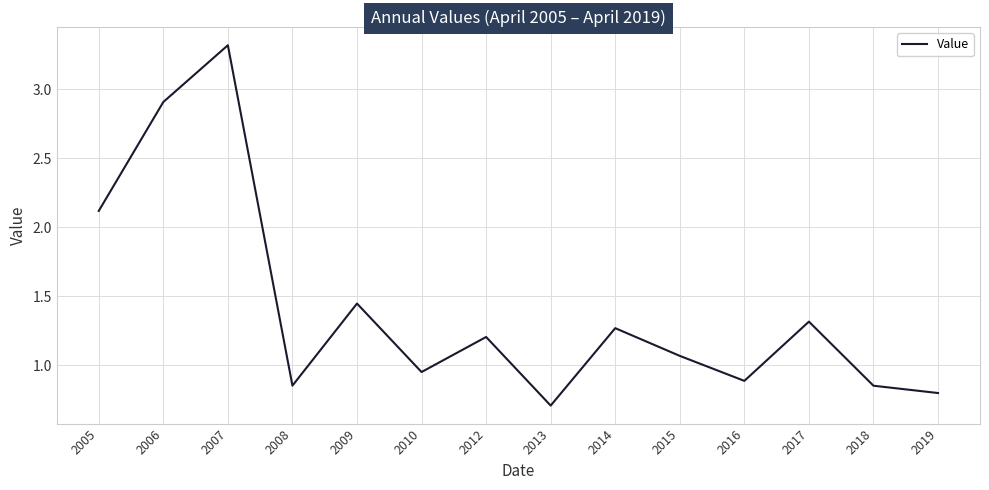

How many lines are shown in the chart?

1